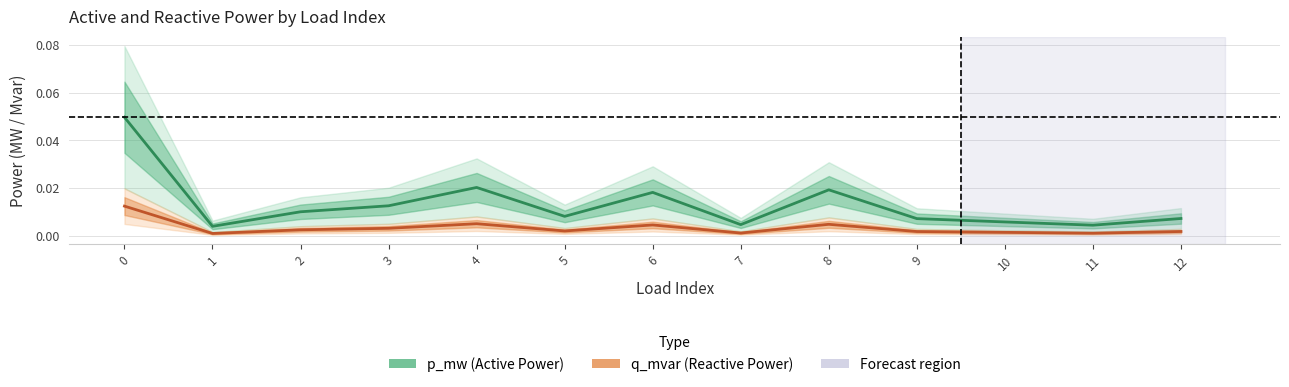

List the series in order of their peak value, lowest first.

q_mvar (Reactive Power), p_mw (Active Power)